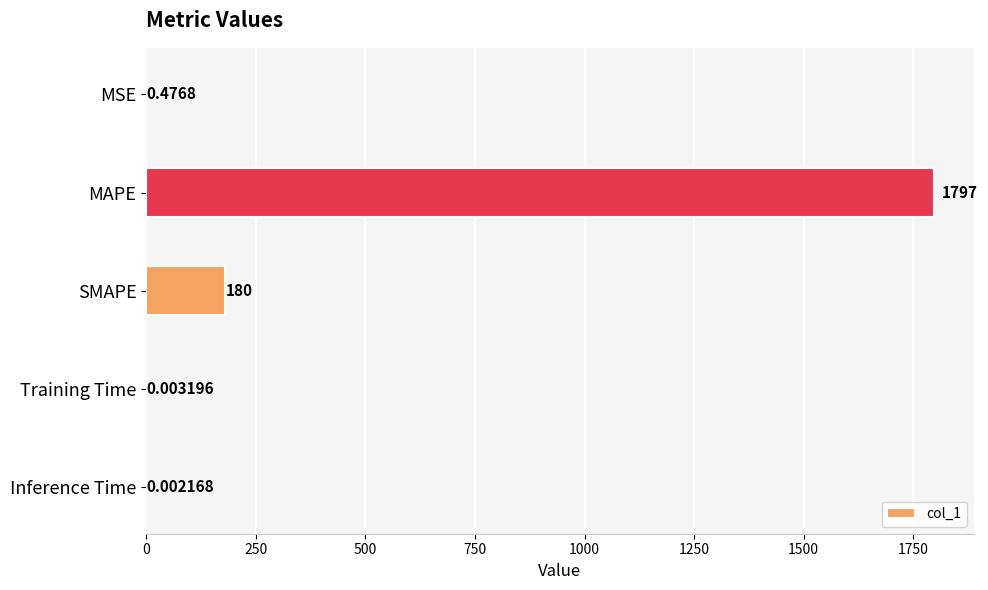

What is the change in value from SMAPE to Inference Time?

-180.0